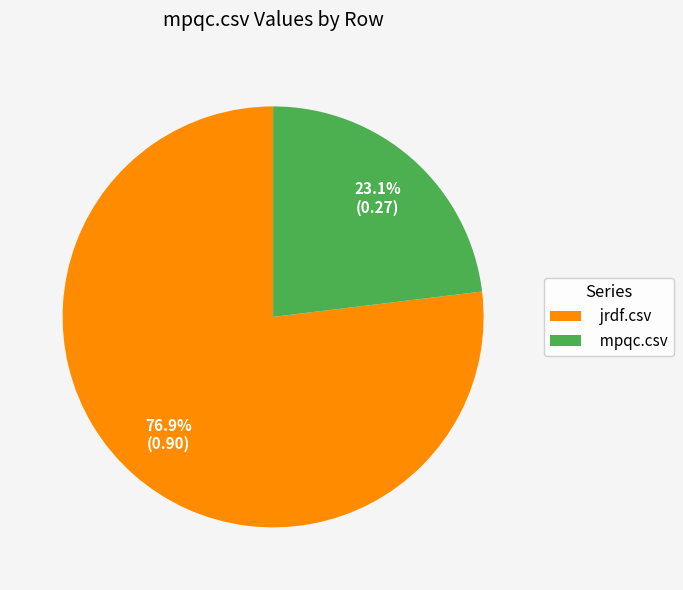

What percentage is NOT represented by jrdf.csv?

23.1%